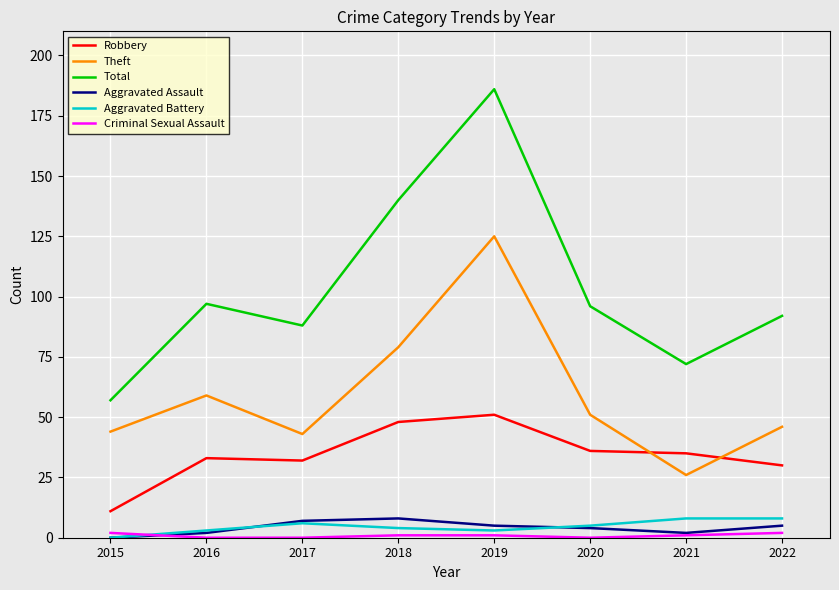

True or false: Total and Theft cross at least once.

False